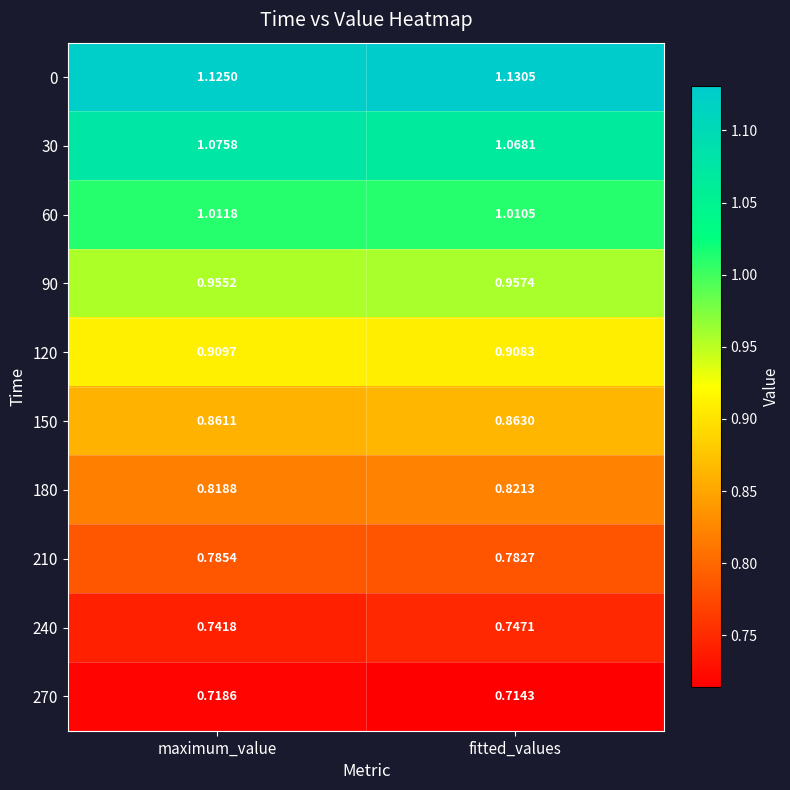

At which label is 210 closest to 0?

fitted_values